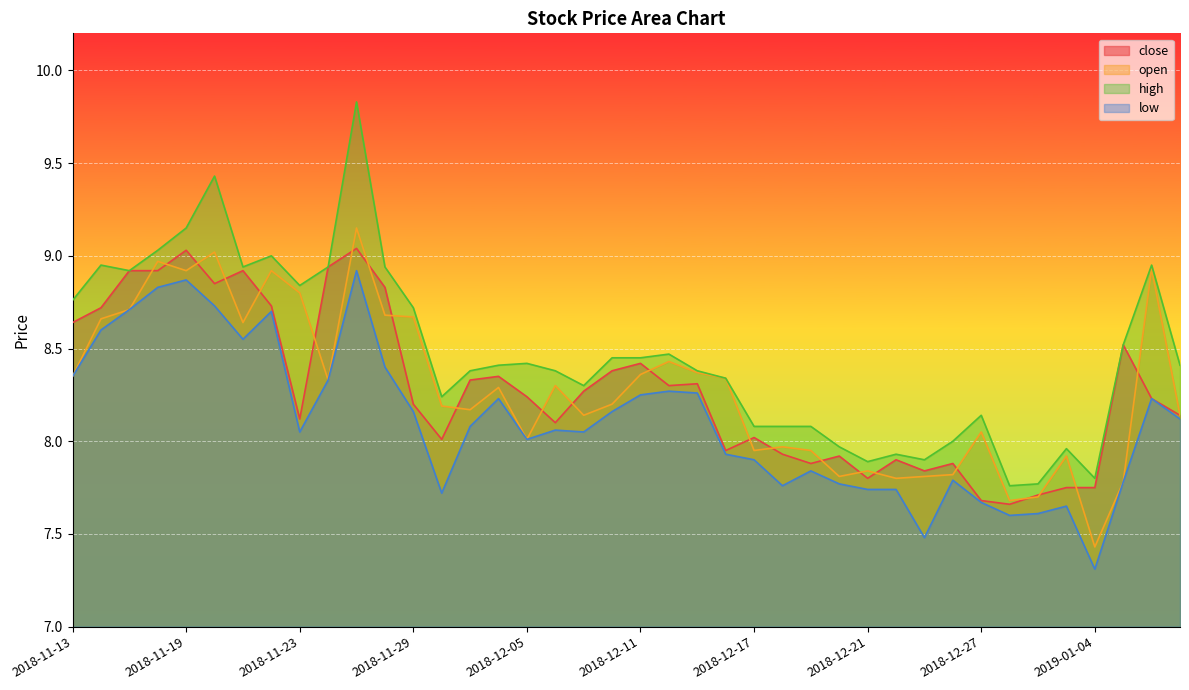

What is the value of the open point at the 2nd from the left?

8.7